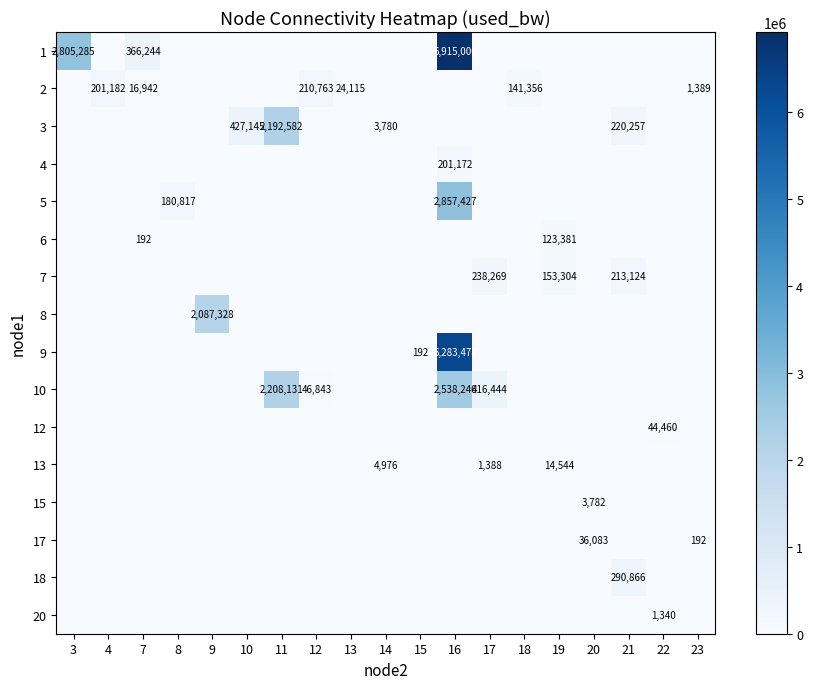

Is the value of 17 at 8 greater than the value of 6 at 14?

No